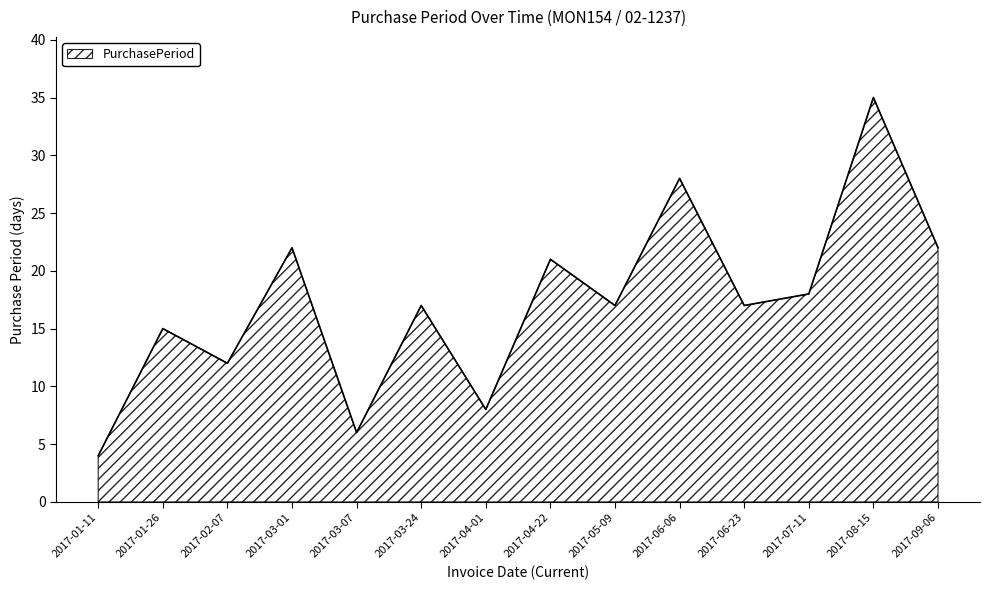

True or false: the data shows 4 at 2017-01-11.

True